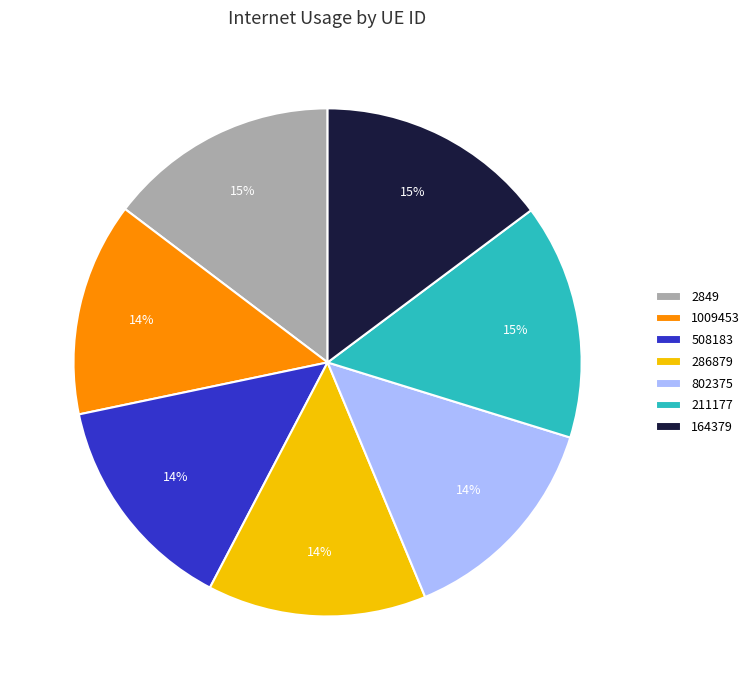

Does any single category account for the majority?

No